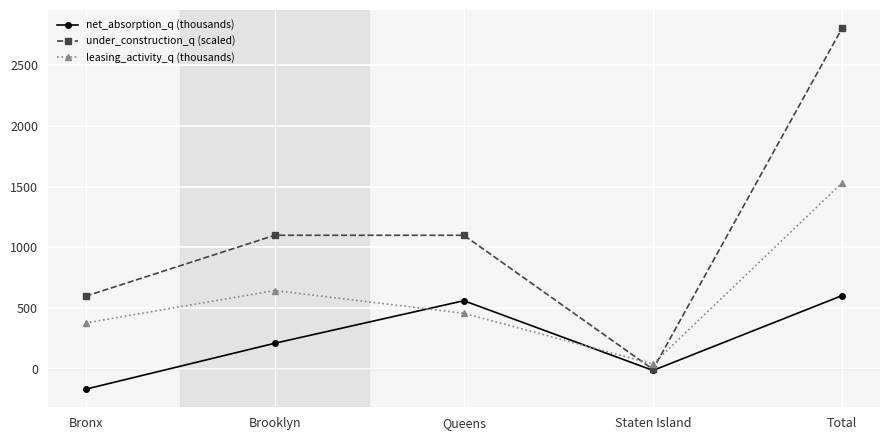

Which series has the largest range (max minus min)?

under_construction_q (scaled)